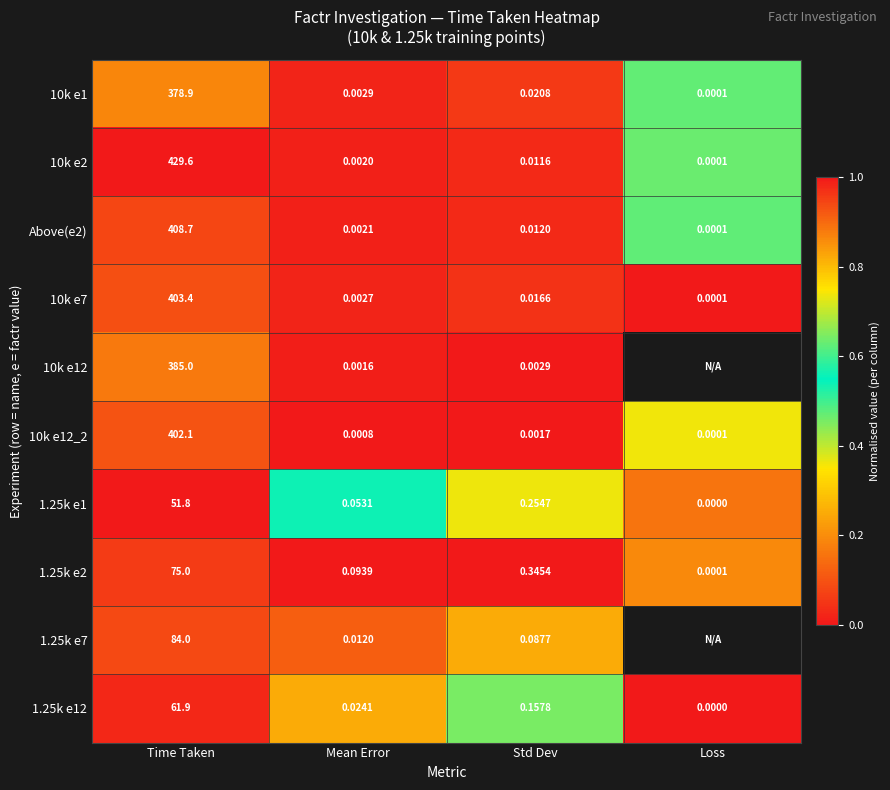

At which label is 1.25k e2 closest to 37?

Std Dev